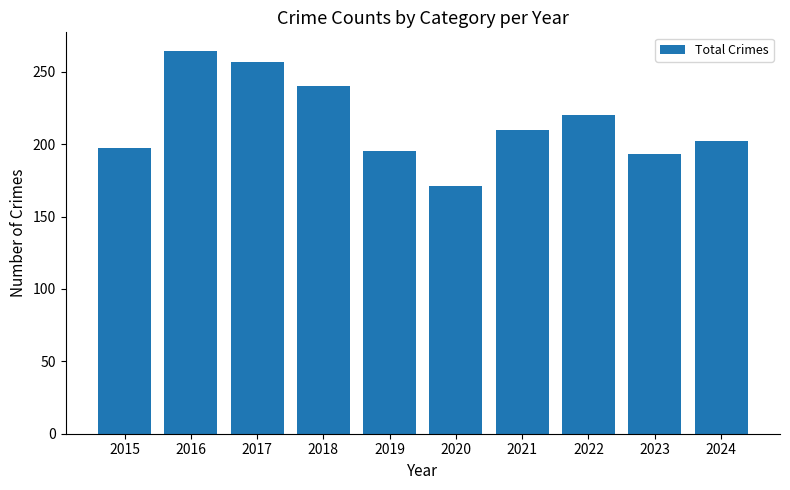

What is the ratio of the value at 2021 to the value at 2019?

1.1